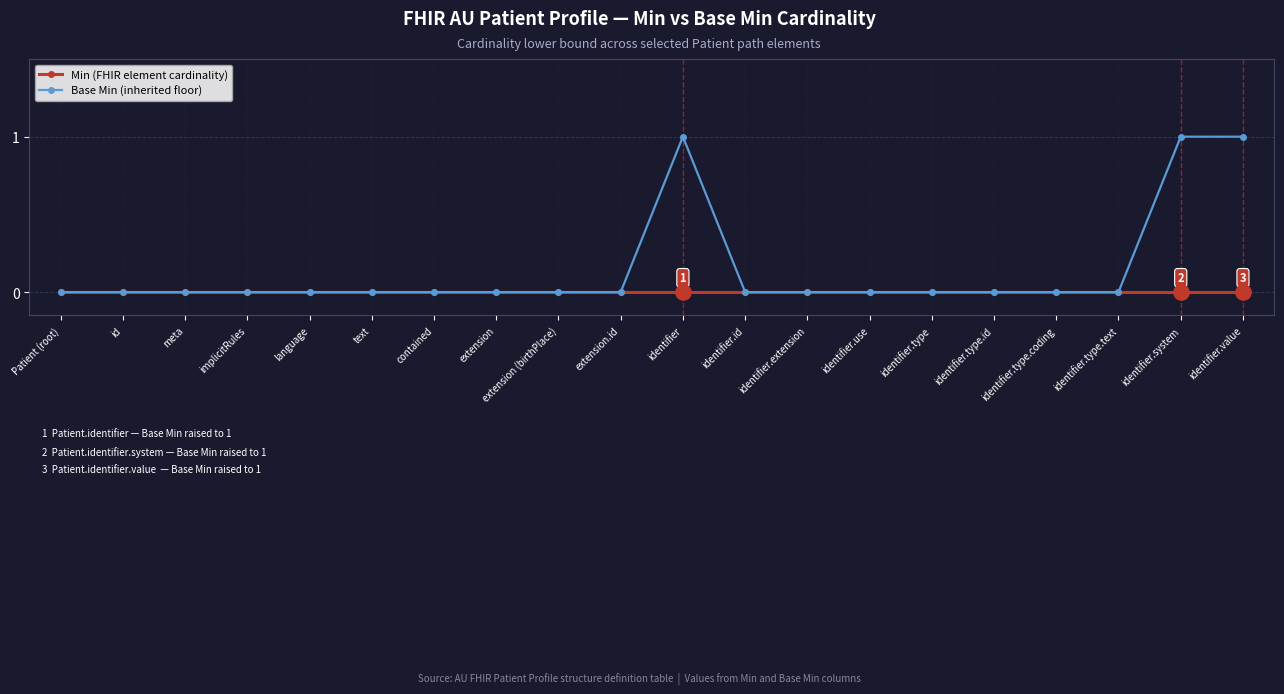

Which series has the largest total across all categories?

Base Min (inherited floor)